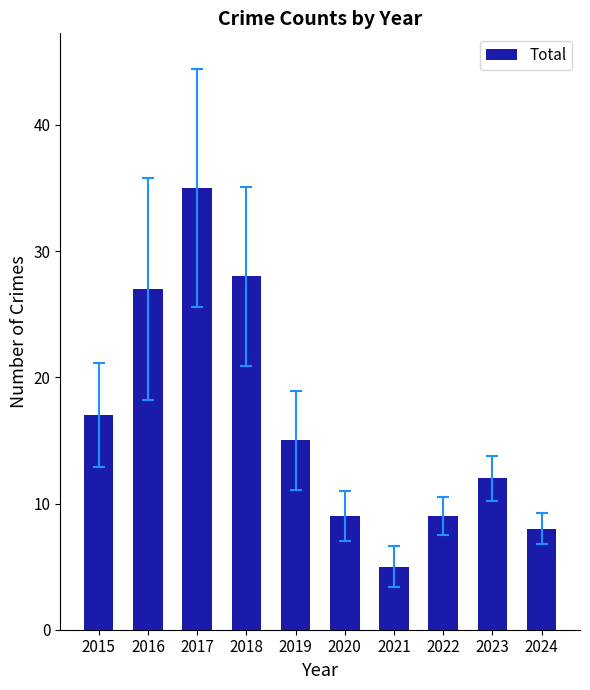

Which category has the highest value across all series?

2017